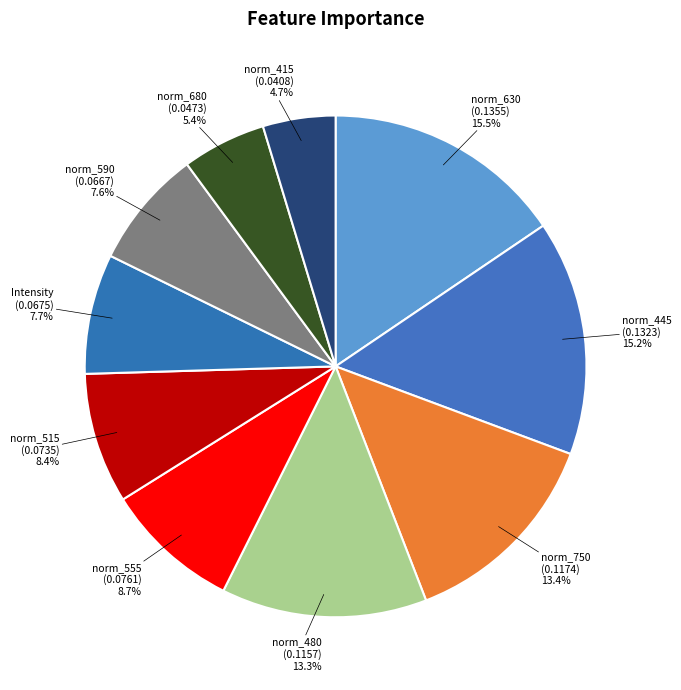

How many slices are in this pie chart?

10